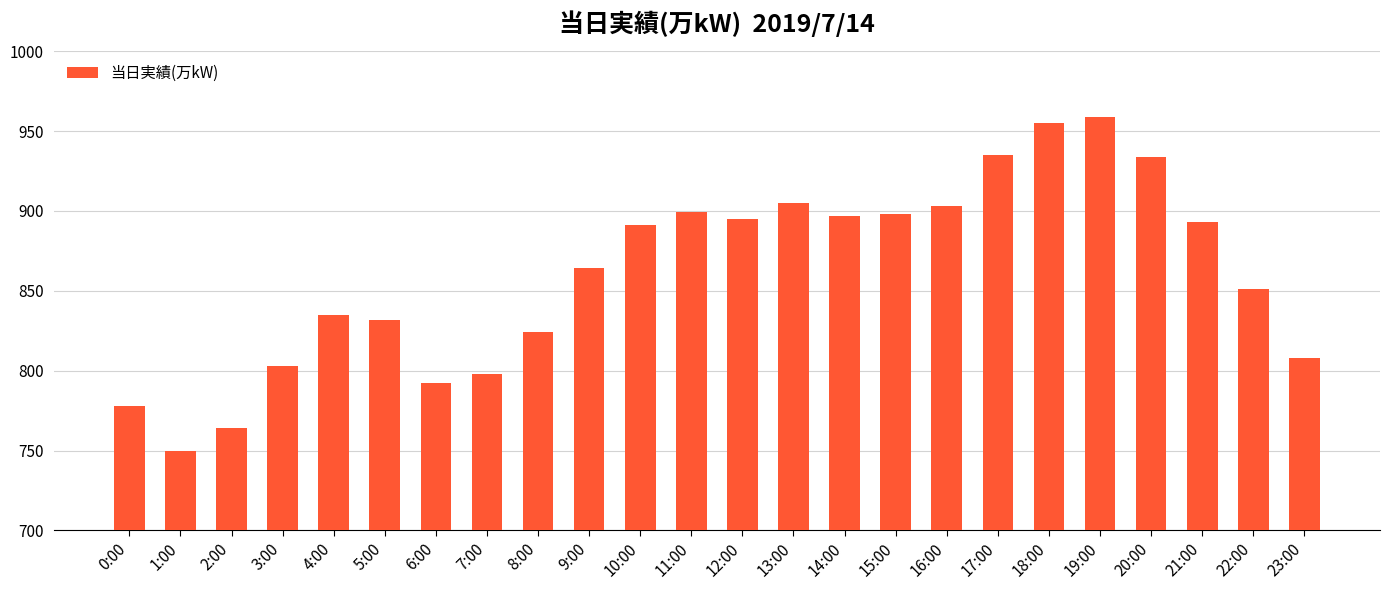

What is the sum of all values?

20663